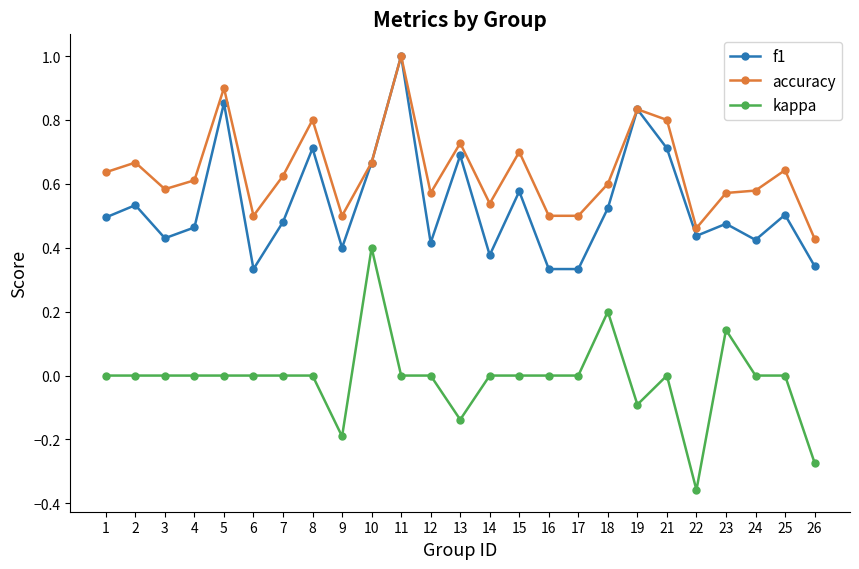

Is it true that f1 equals 0.7 at 10?

True